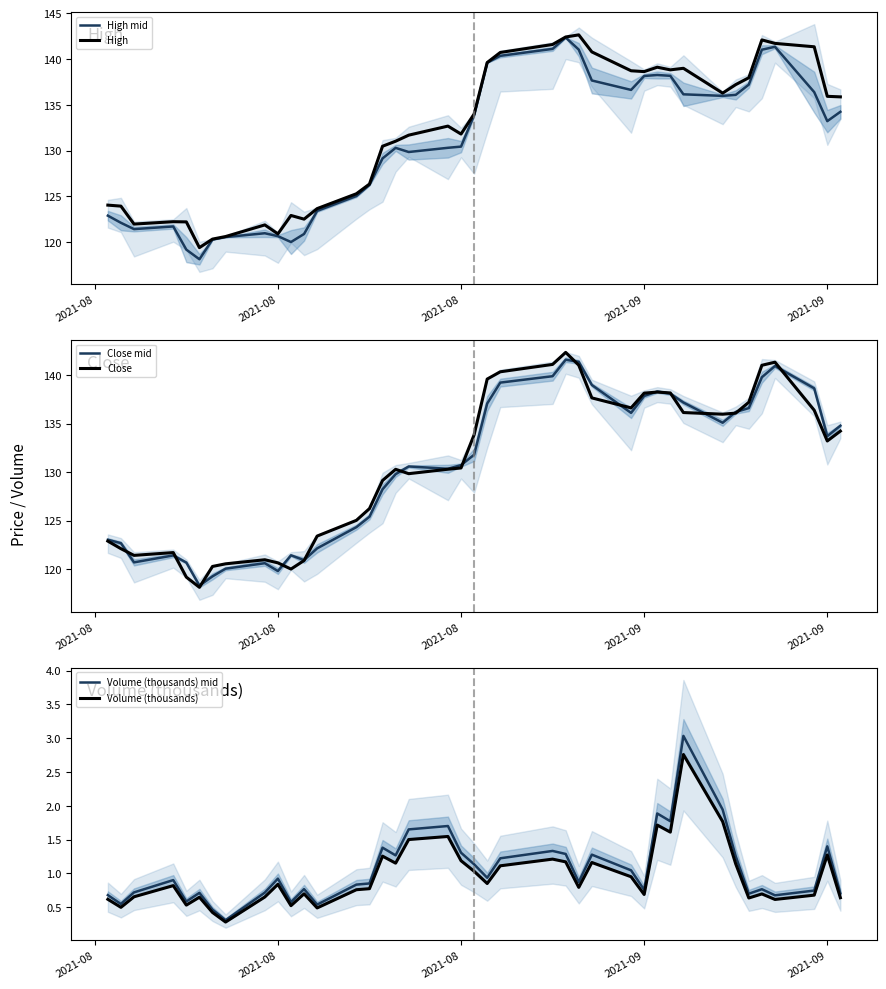

List the series in order of their peak value, lowest first.

Volume (thousands), Volume (thousands) mid, Close mid, High mid, Close, High